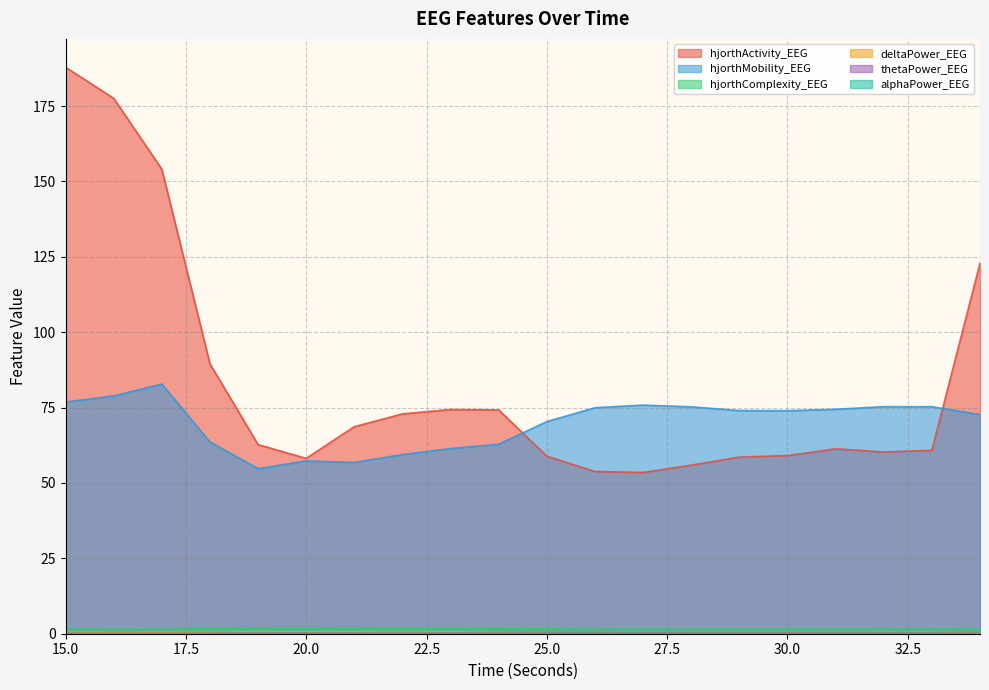

Reading left to right, extract all data points from this chart.

hjorthActivity_EEG: 15=187.9	16=177.6	17=154.1	18=89.6	19=62.7	20=58.2	21=68.7	22=72.9	23=74.4	24=74.2	25=58.9	26=53.8	27=53.5	28=55.9	29=58.6	30=59.1	31=61.3	32=60.3	33=60.8	34=123.0
hjorthMobility_EEG: 15=76.8	16=78.9	17=82.8	18=63.6	19=54.8	20=57.3	21=56.8	22=59.4	23=61.4	24=62.9	25=70.4	26=75.0	27=75.8	28=75.3	29=74.0	30=74.0	31=74.4	32=75.3	33=75.3	34=72.7
hjorthComplexity_EEG: 15=1.5	16=1.5	17=1.4	18=1.8	19=1.9	20=1.9	21=1.9	22=1.8	23=1.8	24=1.8	25=1.6	26=1.5	27=1.5	28=1.5	29=1.5	30=1.5	31=1.5	32=1.5	33=1.5	34=1.5
deltaPower_EEG: 15=0.6	16=0.4	17=0.5	18=0.4	19=0.7	20=0.6	21=0.6	22=0.5	23=0.7	24=0.3	25=0.3	26=0.3	27=0.4	28=0.4	29=0.4	30=0.4	31=0.4	32=0.4	33=0.4	34=0.2
thetaPower_EEG: 15=0.1	16=0.1	17=0.1	18=0.1	19=0.2	20=0.2	21=0.2	22=0.1	23=0.2	24=0.2	25=0.2	26=0.2	27=0.2	28=0.2	29=0.2	30=0.2	31=0.2	32=0.2	33=0.2	34=0.1
alphaPower_EEG: 15=0.0	16=0.0	17=0.0	18=0.0	19=0.1	20=0.1	21=0.1	22=0.1	23=0.1	24=0.1	25=0.1	26=0.1	27=0.1	28=0.1	29=0.1	30=0.1	31=0.1	32=0.1	33=0.1	34=0.0